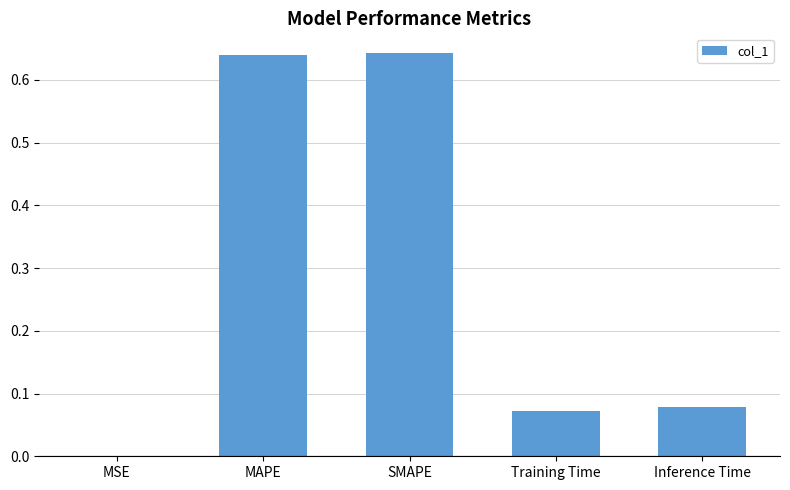

The value at MSE is 0.0. True or false?

True